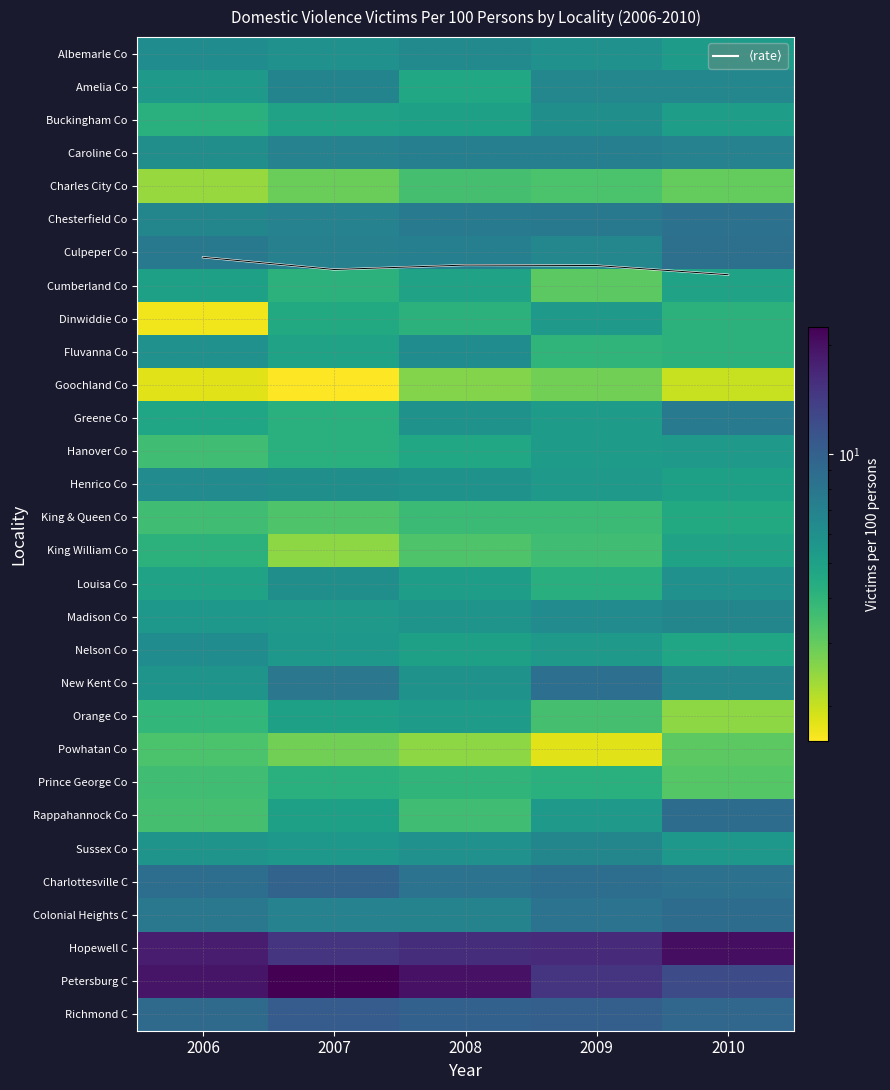

The value of Madison Co at 2009 is 4.0. True or false?

False